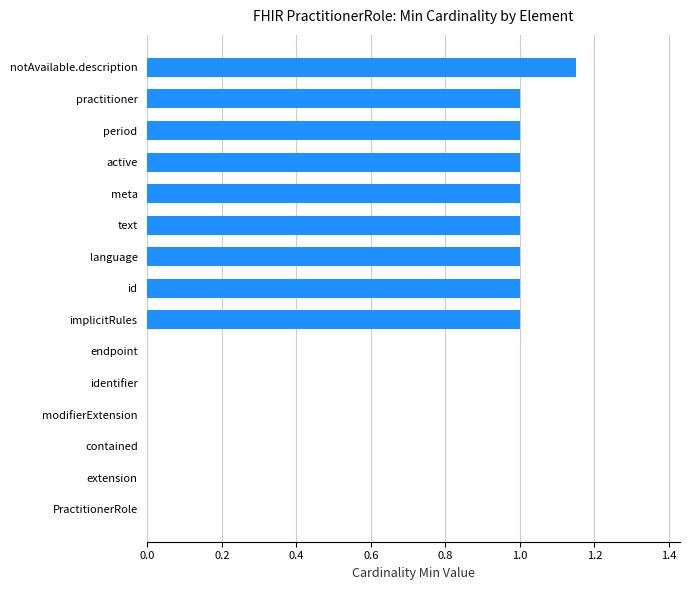

How many distinct data groups are displayed?

1